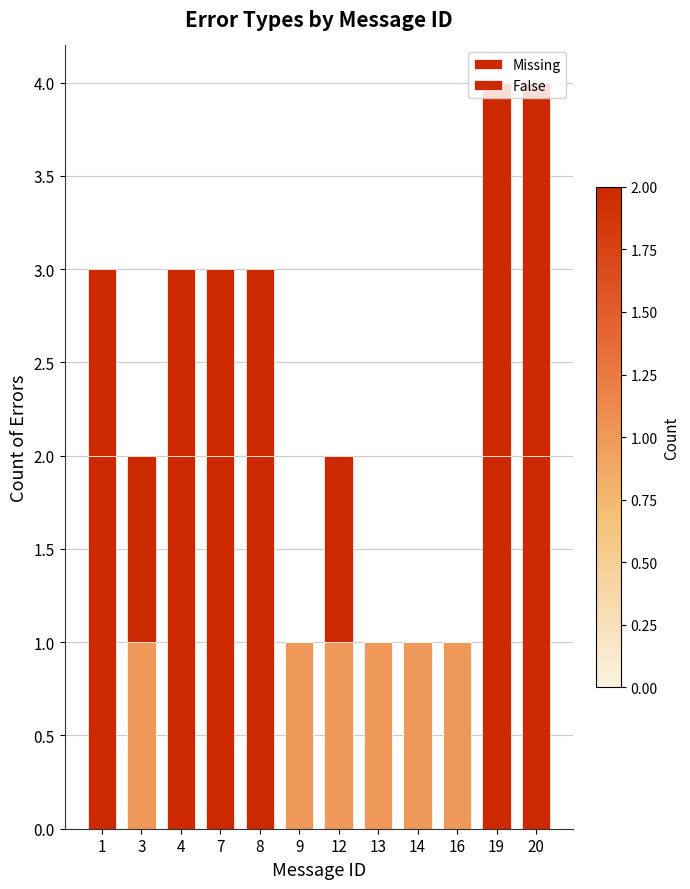

Are the bars grouped side by side (vs. stacked)?

No